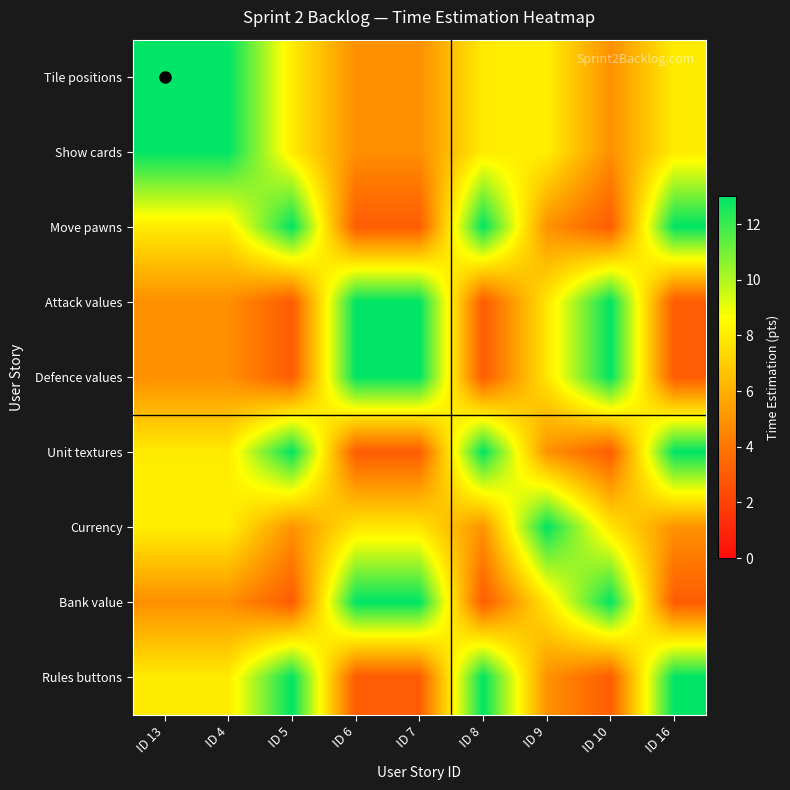

What is the difference between the highest and lowest values at ID 8?

10.0